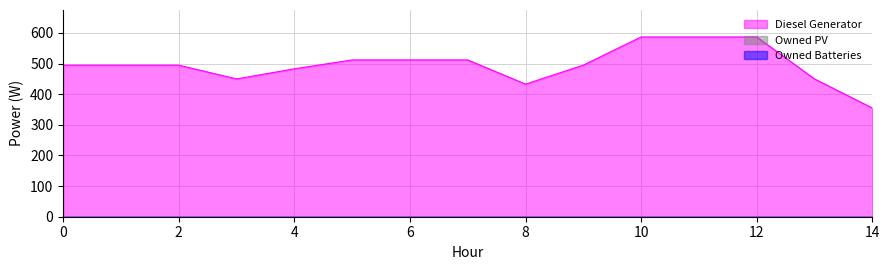

What are all the series names shown in the legend?

Diesel Generator, Owned PV, Owned Batteries